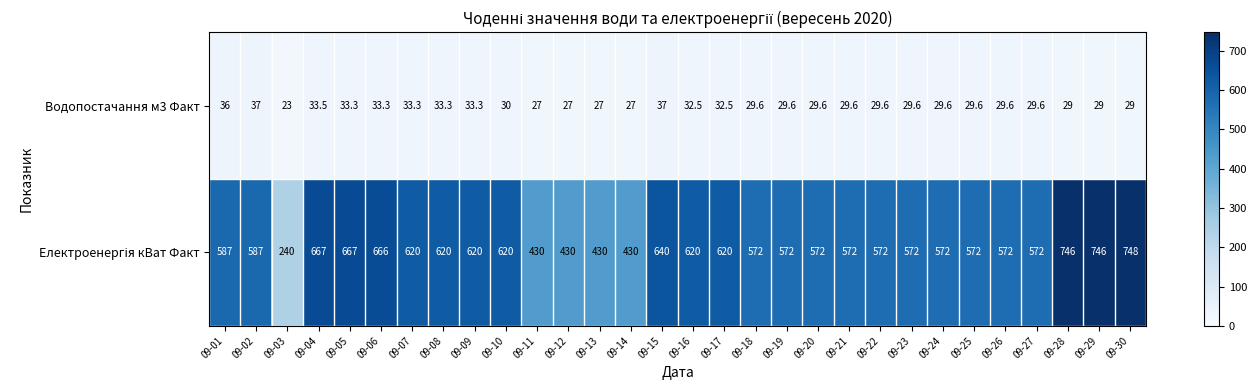

At how many categories does at least one series exceed 708?

3